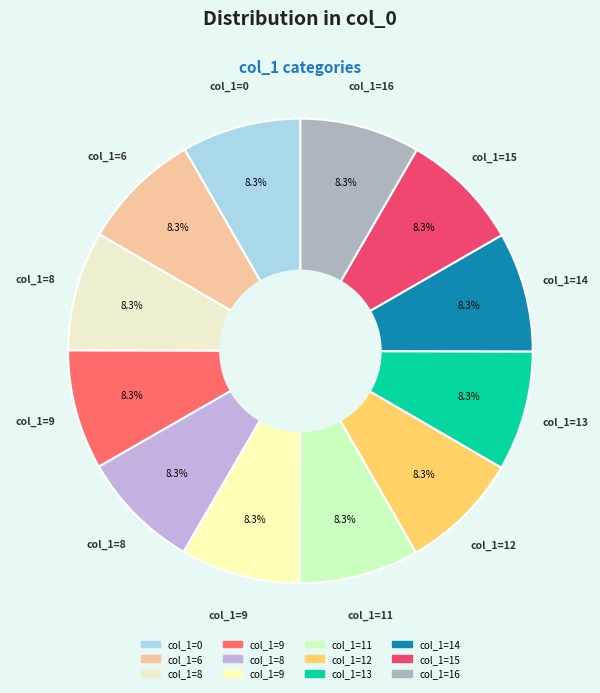

To the nearest percent, what is the average slice percentage?

8%